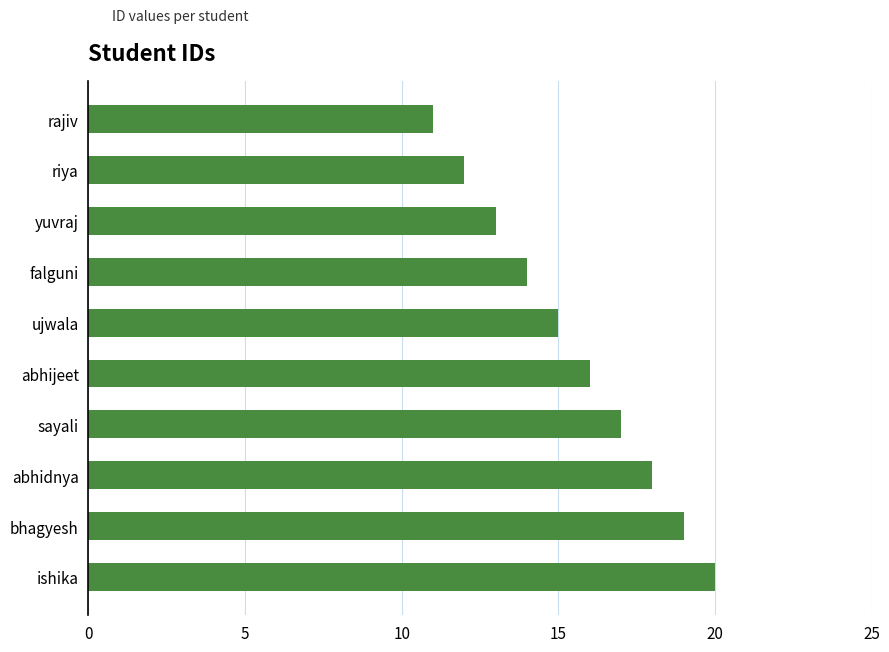

Between yuvraj and abhidnya, which is larger?

abhidnya